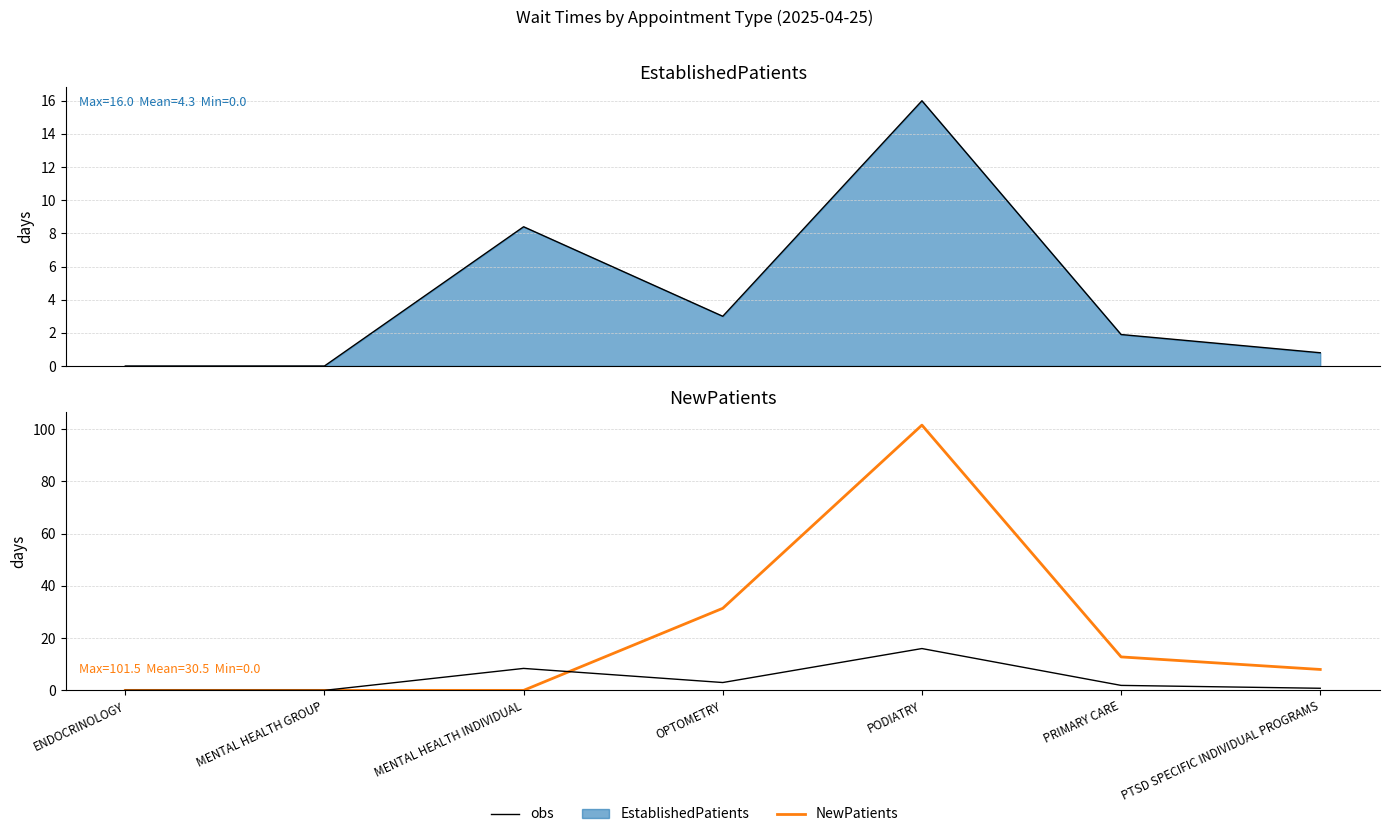

What is the label of the 3rd point from the right?

PODIATRY